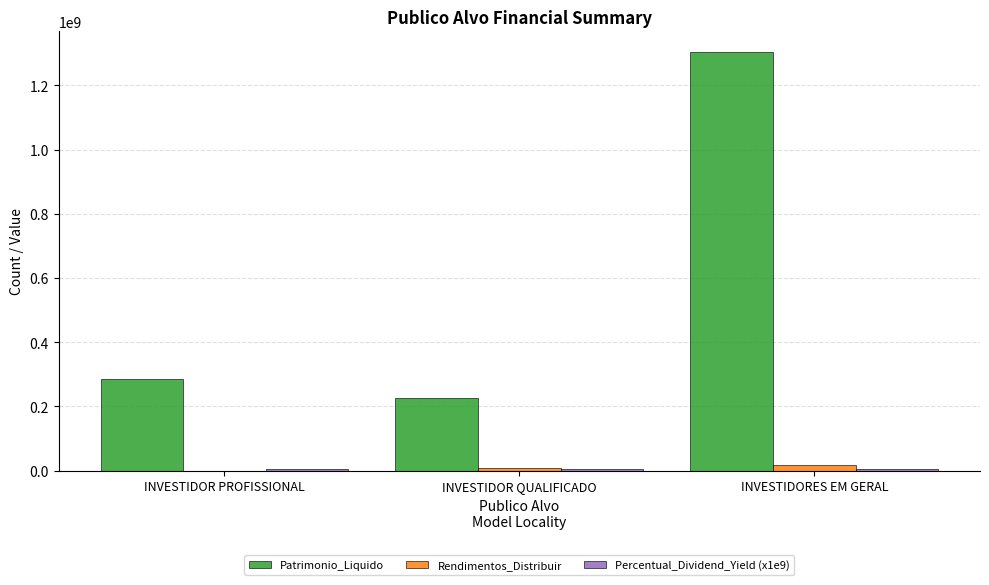

Between INVESTIDOR PROFISSIONAL and INVESTIDORES EM GERAL, which series saw the biggest shift?

Patrimonio_Liquido